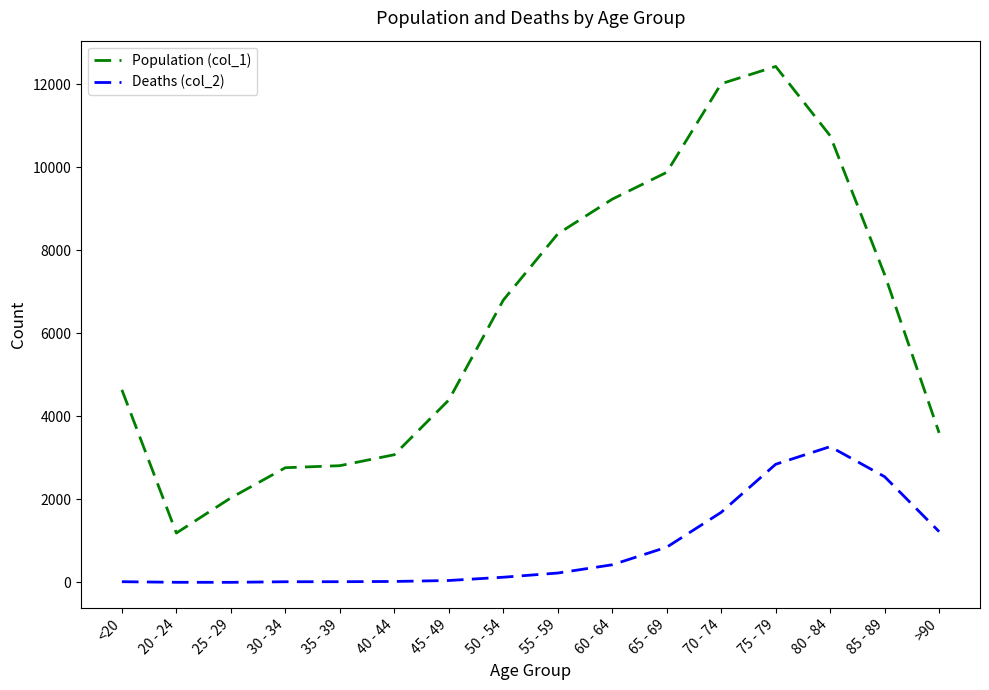

What is the approximate value of Population (col_1) at 20 - 24, to the nearest 50?

1200